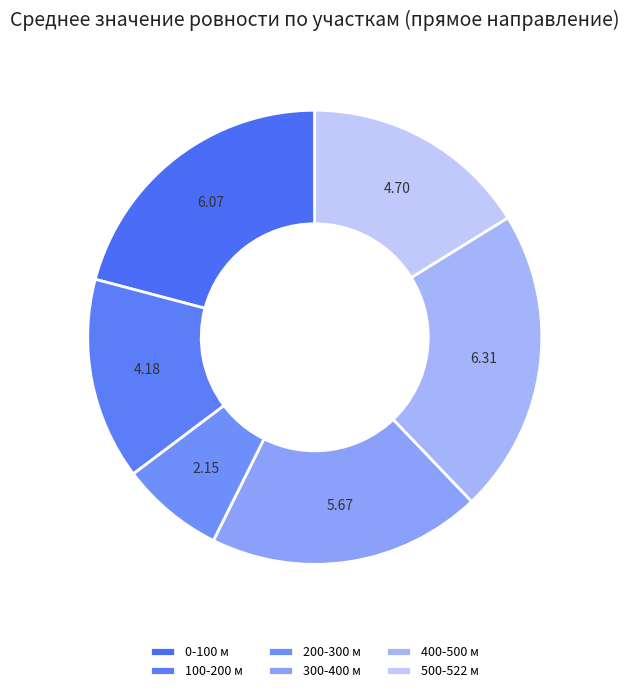

Is the sum of 100-200 м and 500-522 м greater than half?

No